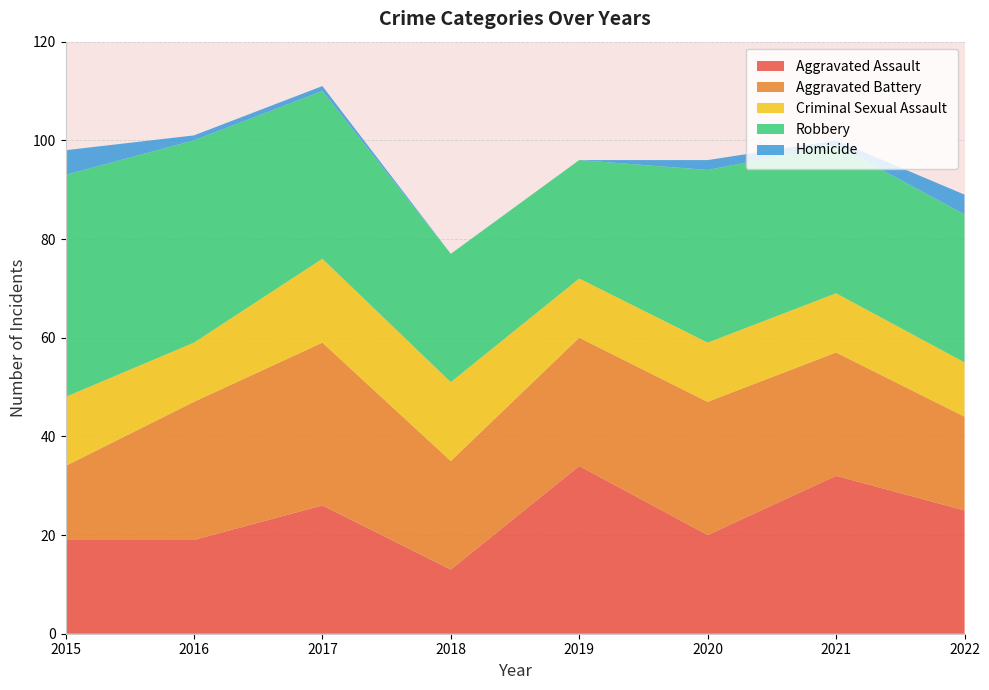

Reading left to right, list all the values displayed in this chart.

Aggravated Assault: 19	19	26	13	34	20	32	25
Aggravated Battery: 15	28	33	22	26	27	25	19
Criminal Sexual Assault: 14	12	17	16	12	12	12	11
Robbery: 45	41	34	26	24	35	30	30
Homicide: 5	1	1	0	0	2	1	4